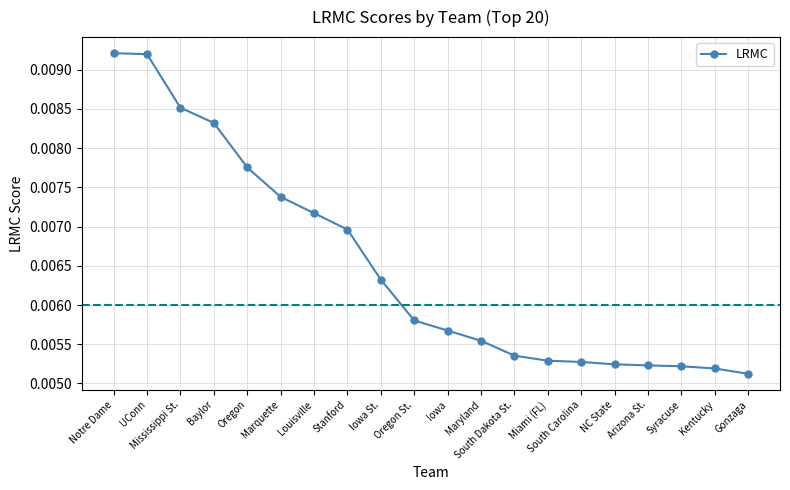

Between UConn and Maryland, which is larger?

UConn